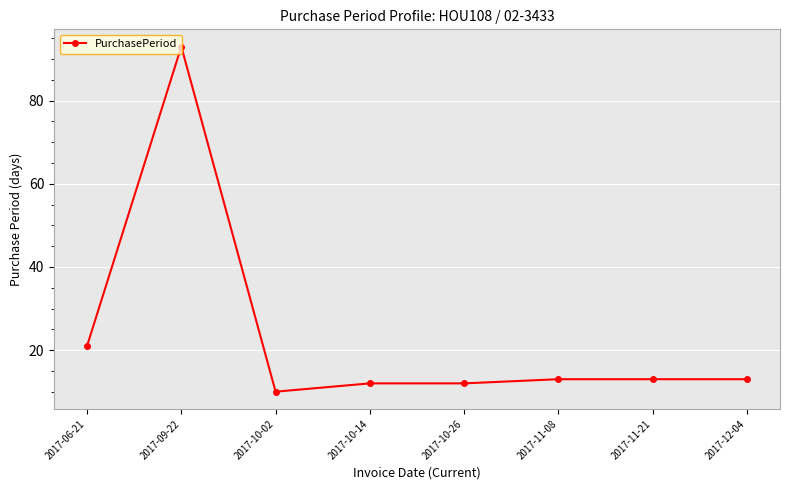

What is the difference between the maximum and minimum values?

83